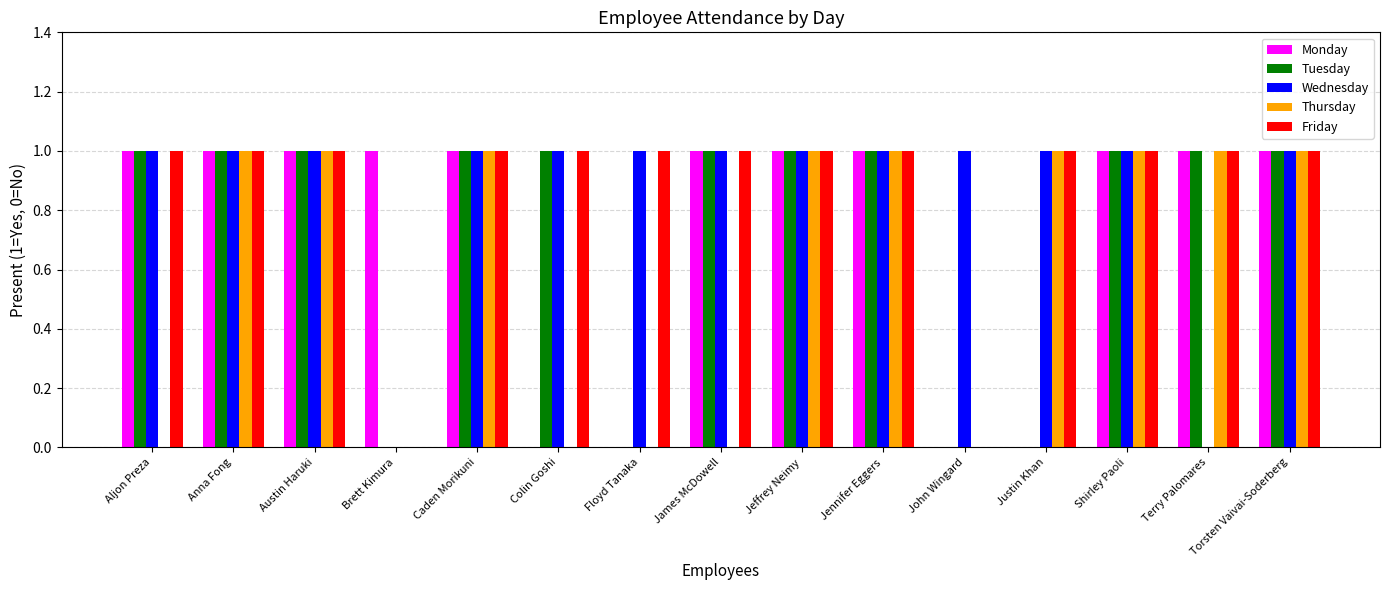

The value of Tuesday at Austin Haruki is 1. True or false?

True